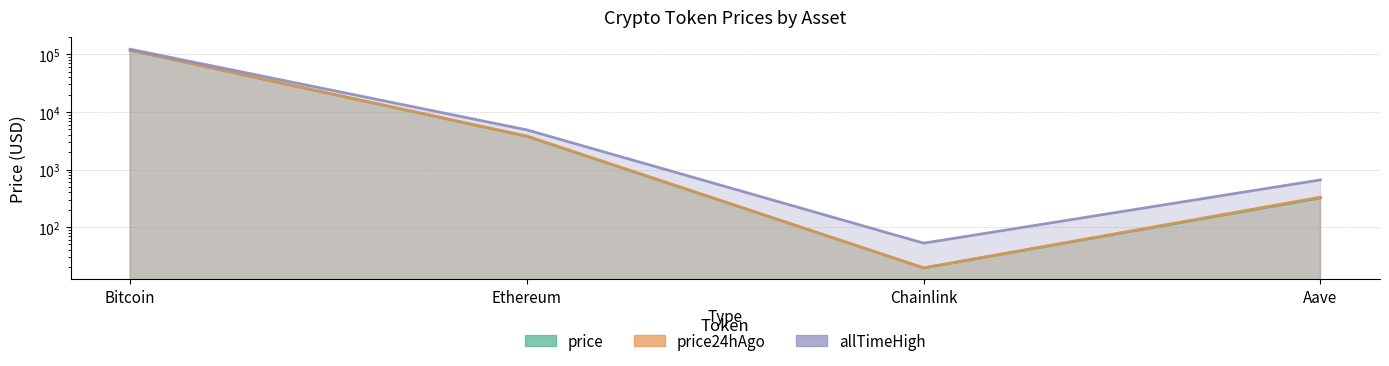

Does the chart display data point markers on the line(s)?

No